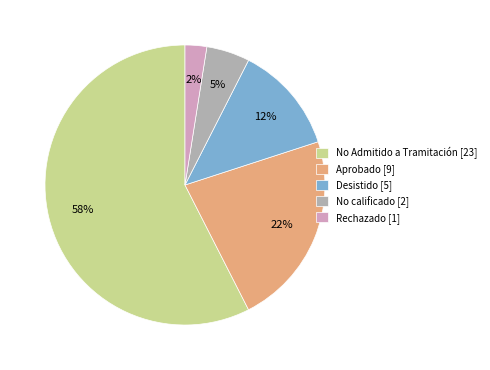

To the nearest percent, what portion does Aprobado [9] represent?

22%